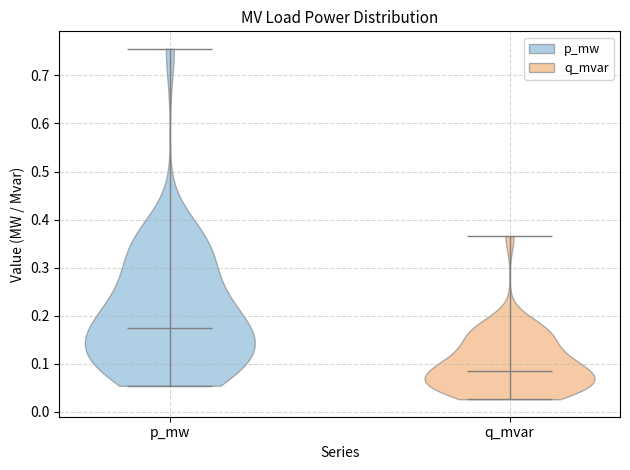

Which violin has the highest median line?

p_mw